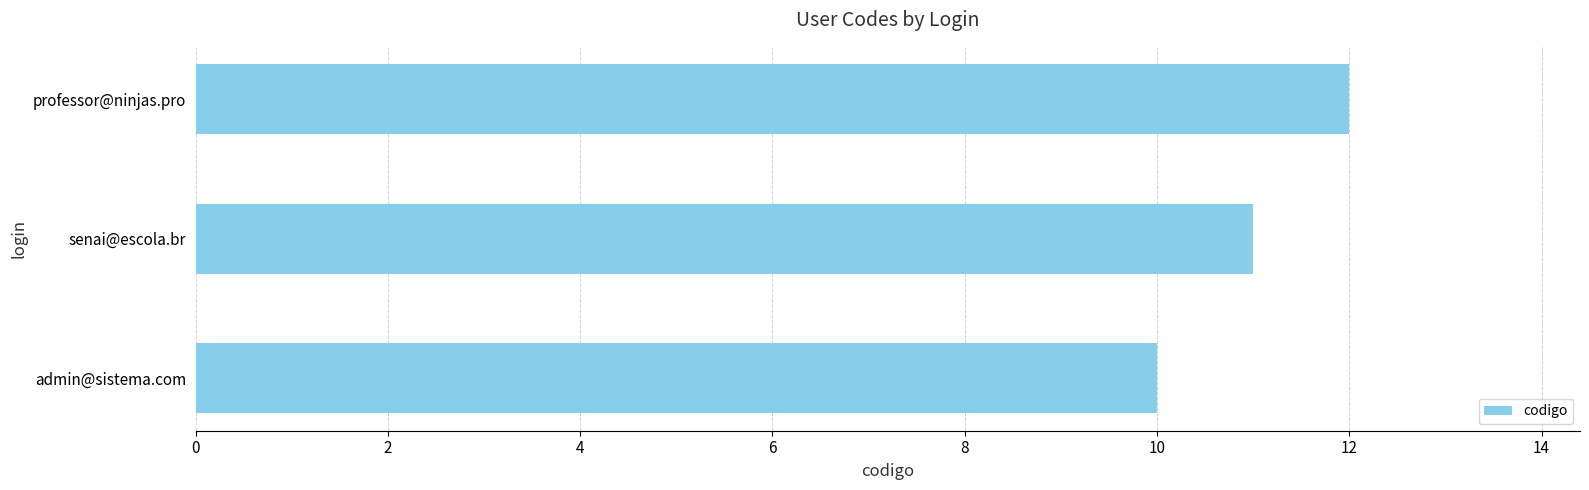

What value does the data have at admin@sistema.com?

10